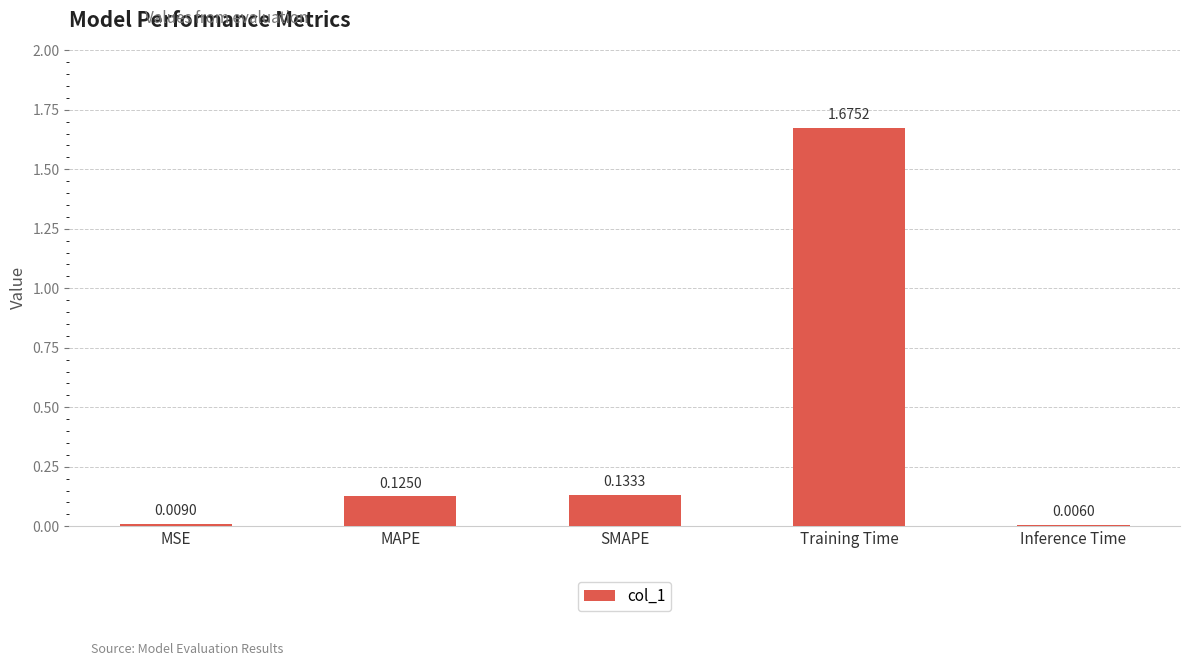

Which category has the highest value across all series?

Training Time